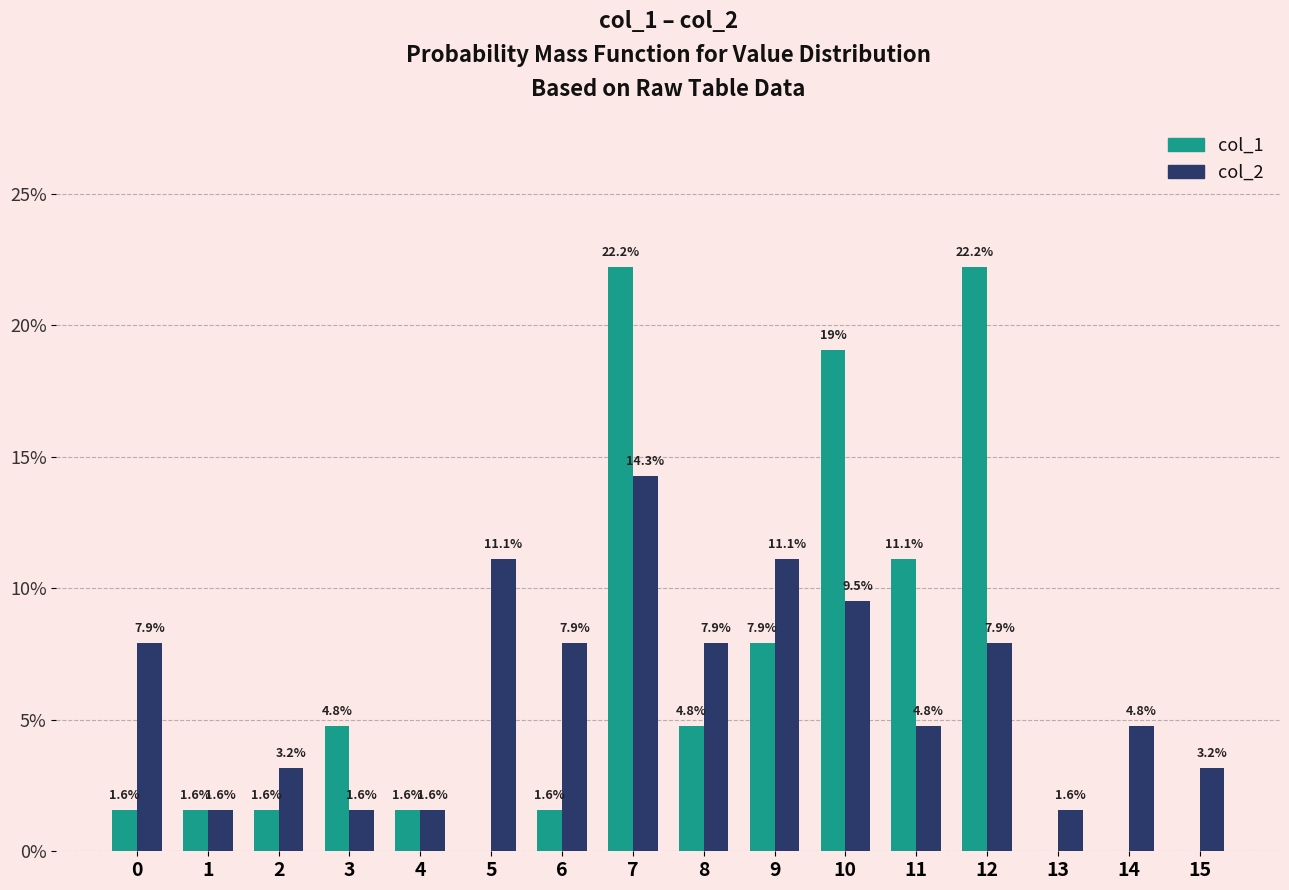

Is the value of col_1 at 5 greater than the value of col_2 at 10?

No